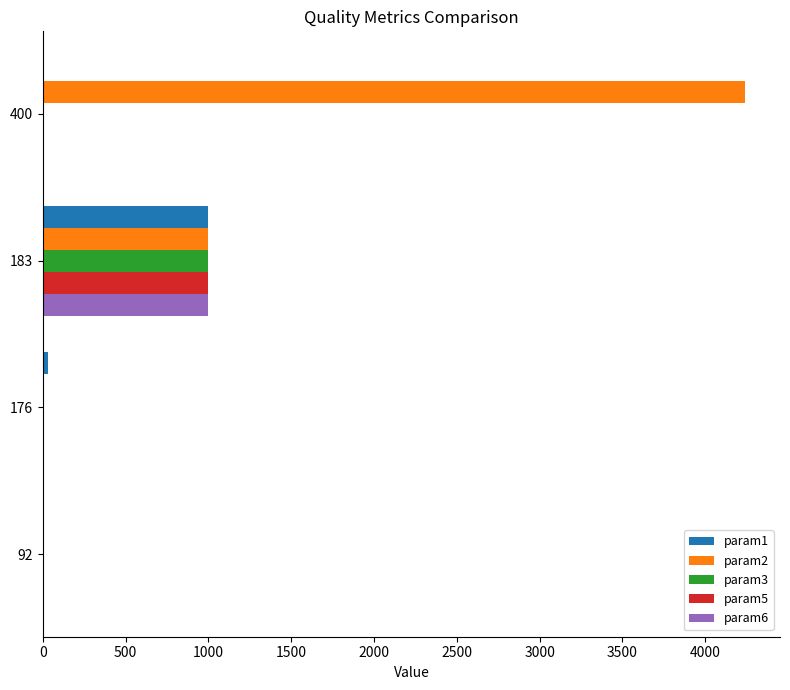

What are all the series names shown in the legend?

param1, param2, param3, param5, param6